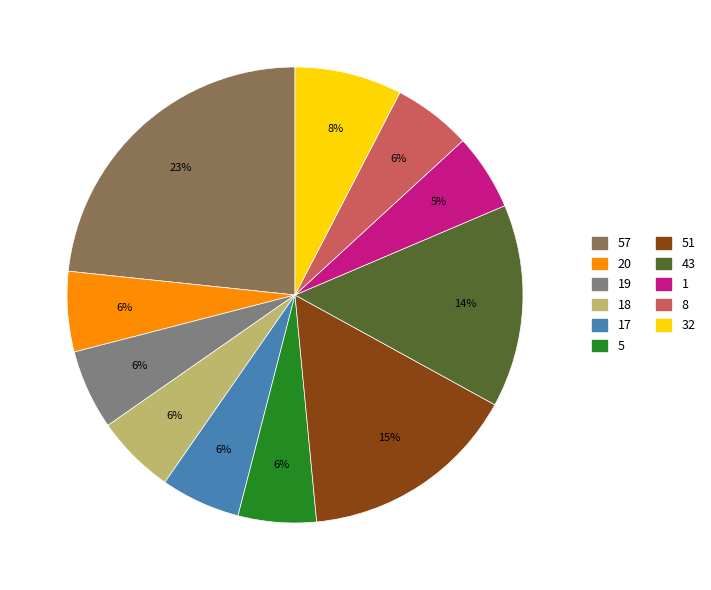

Is there a majority slice in this chart?

No